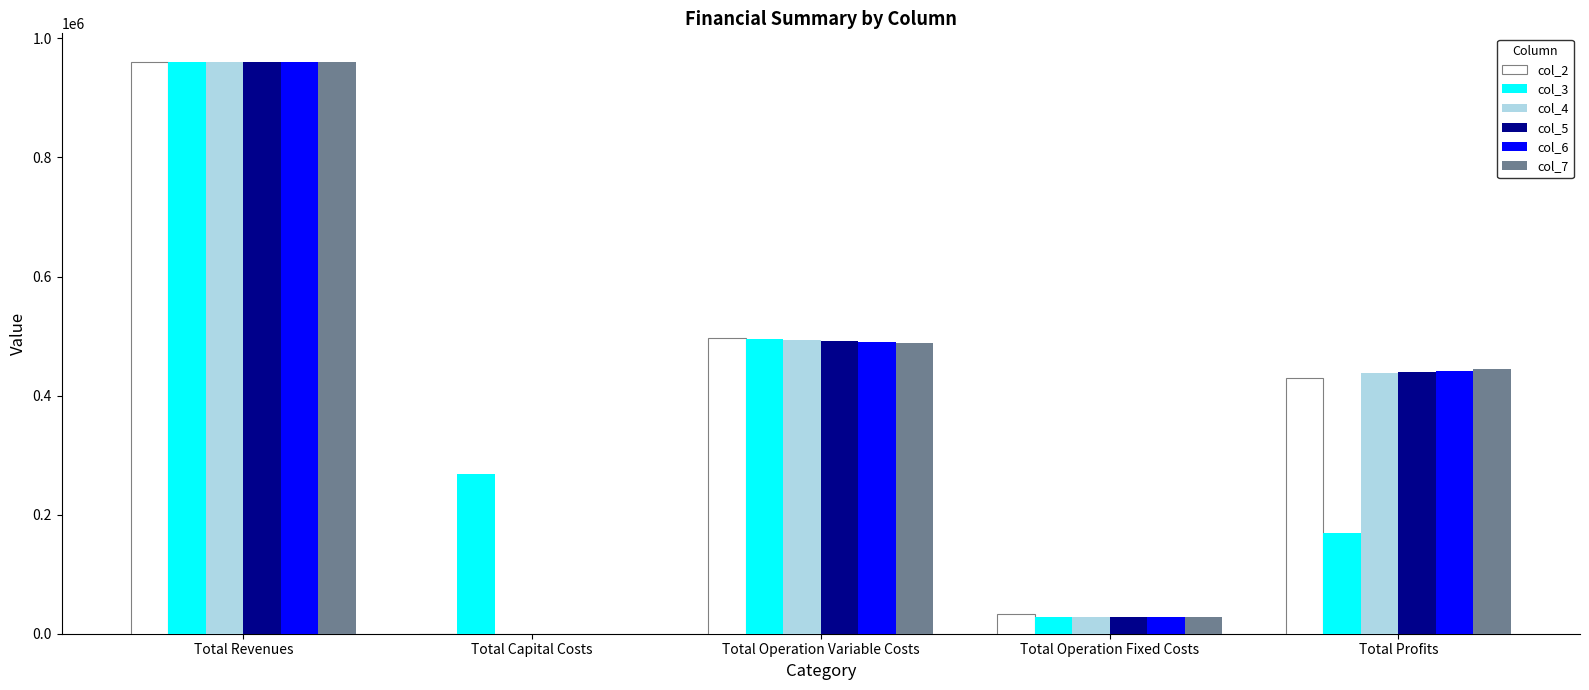

At which category is the sum across all series the highest?

Total Revenues